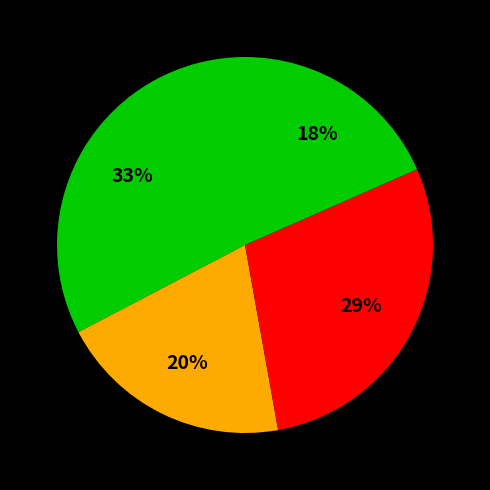

Count the number of slices in the pie.

4